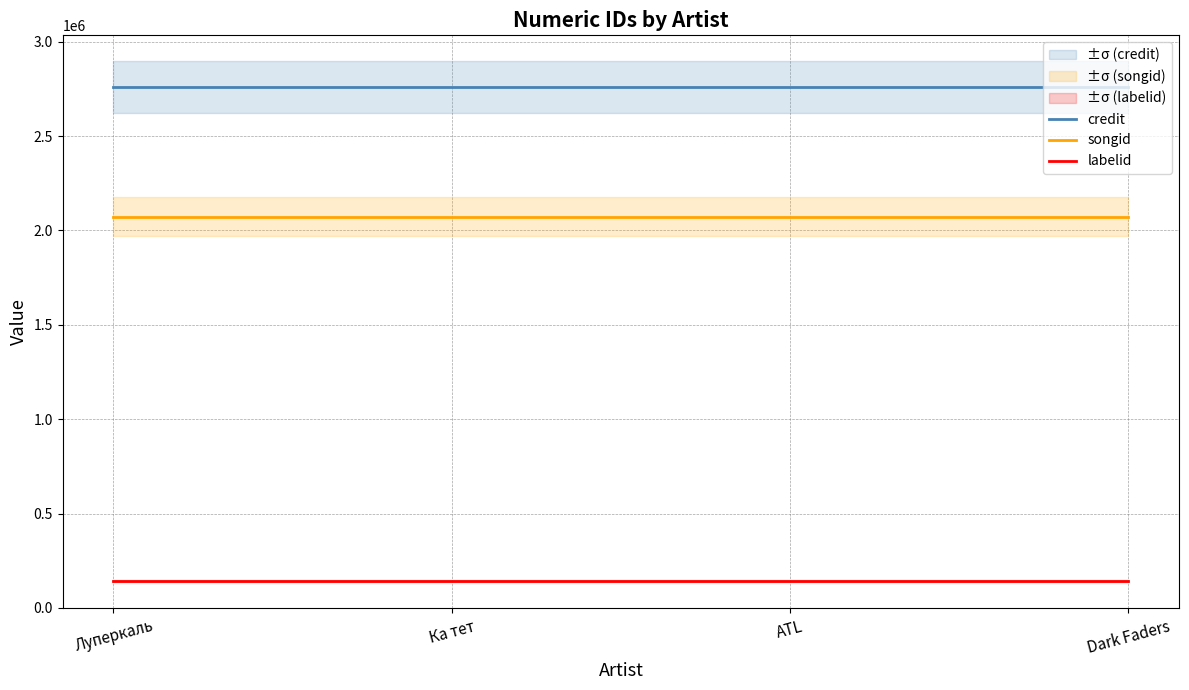

True or false: credit has more than 2 interior local peaks.

False